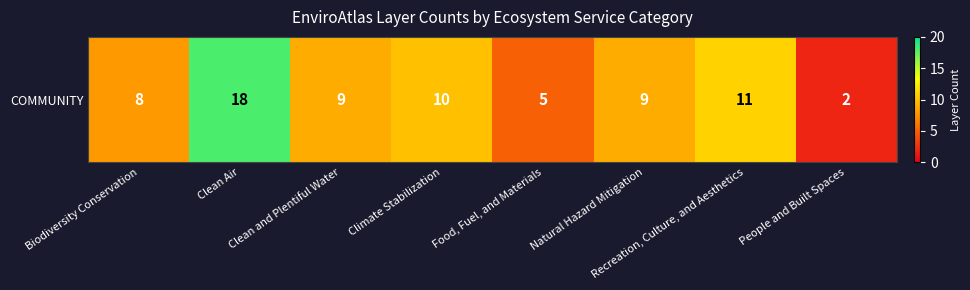

Reading left to right, list all the values displayed in this chart.

Biodiversity Conservation=8	Clean Air=18	Clean and Plentiful Water=9	Climate Stabilization=10	Food, Fuel, and Materials=5	Natural Hazard Mitigation=9	Recreation, Culture, and Aesthetics=11	People and Built Spaces=2